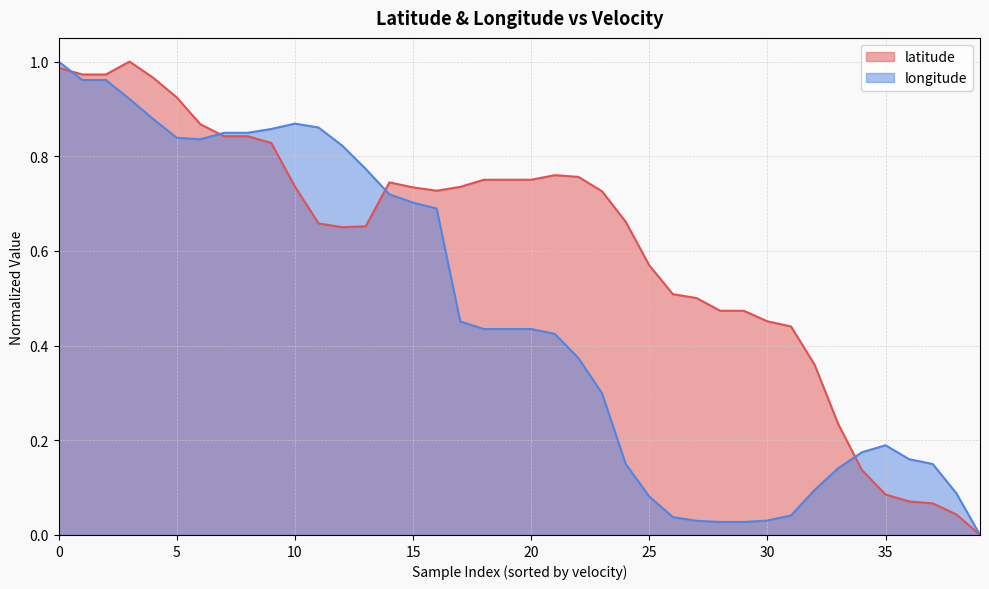

Rank the series at 35 from lowest to highest value.

latitude, longitude